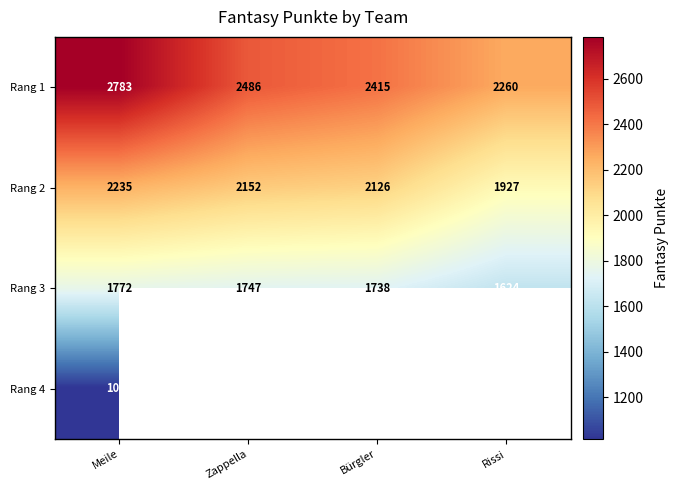

What is the total value across all series at Meile?

7807